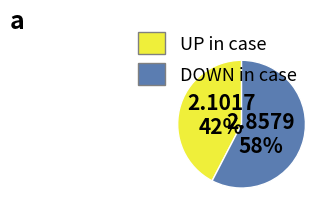

To the nearest percent, what is the average slice percentage?

50%